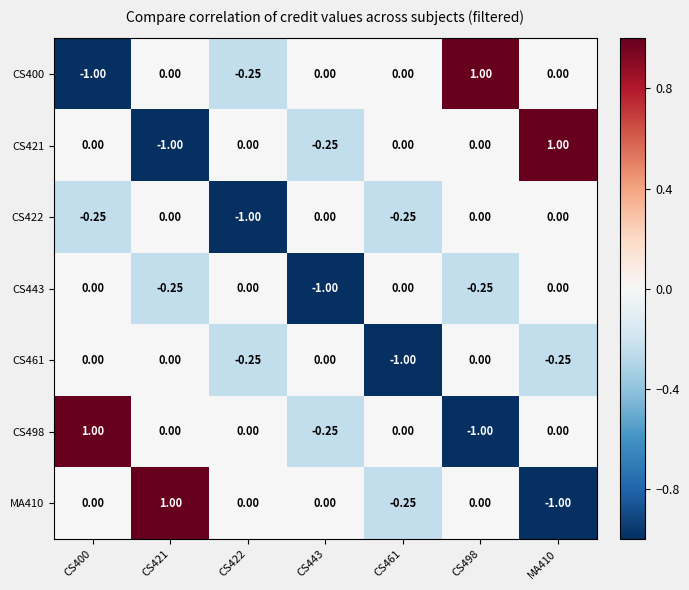

Is the value of CS443 at CS498 greater than the value of CS498 at CS461?

No